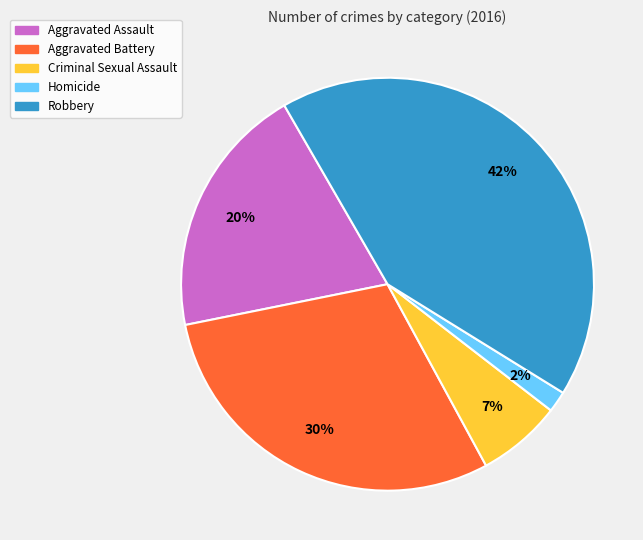

Between Robbery and Homicide, which is larger?

Robbery